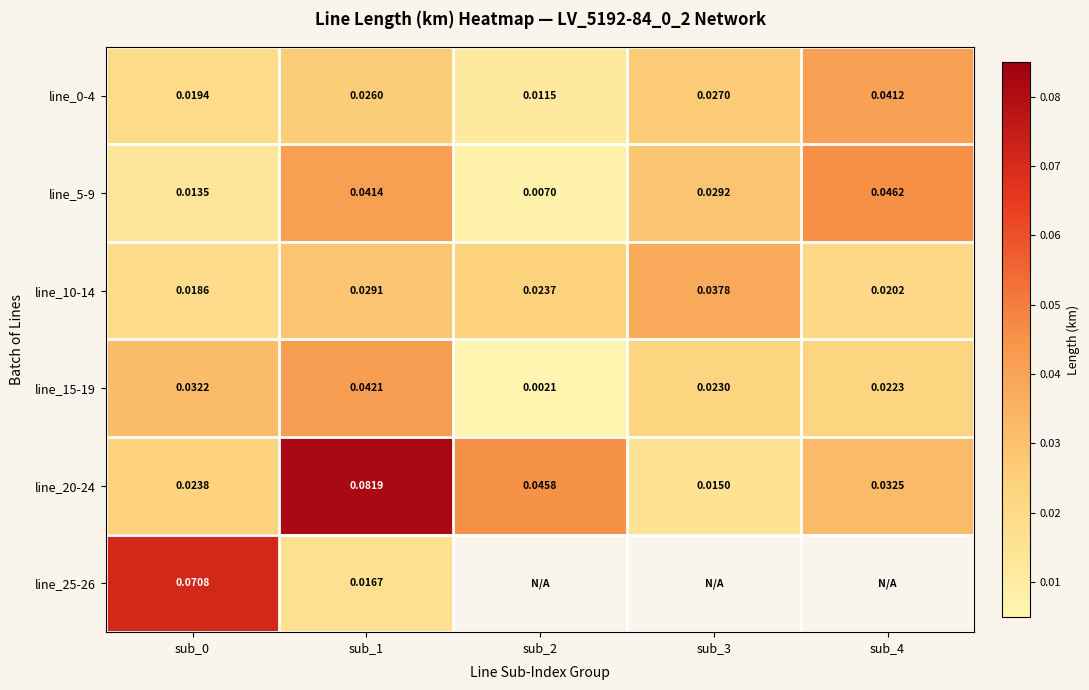

Is the value of line_0-4 at sub_0 greater than the value of line_20-24 at sub_3?

Yes